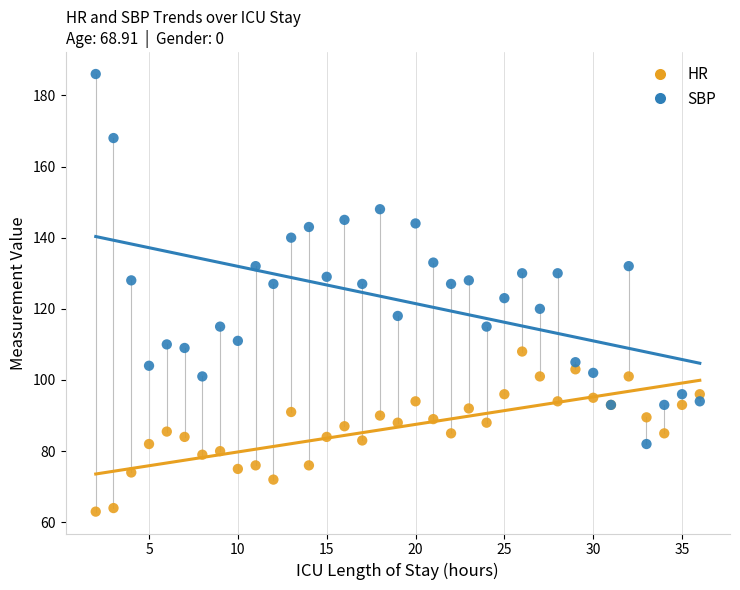

What is the X range (max minus min) for the scatter plot?

34.0